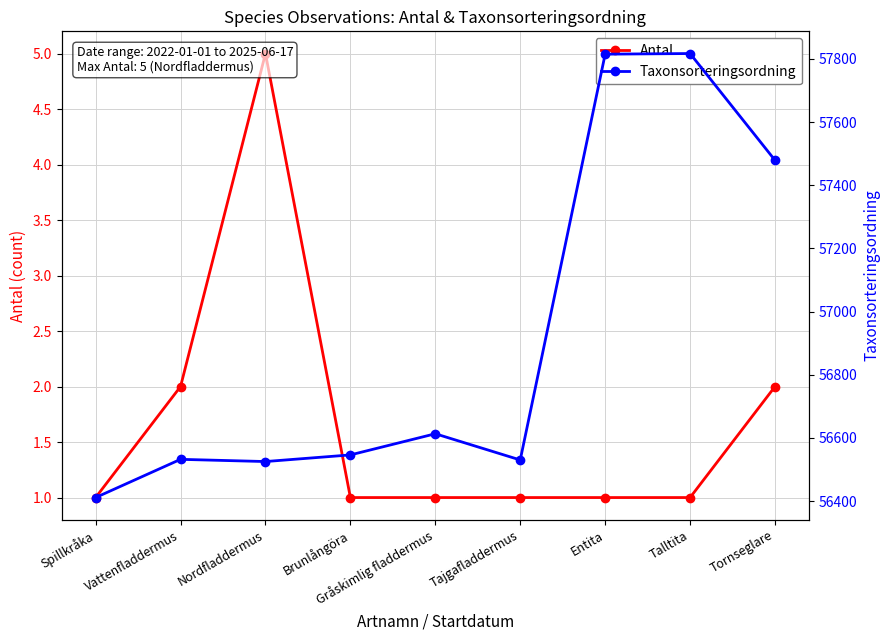

What is the difference between the Taxonsorteringsordning values at Tajgafladdermus and Talltita?

1287